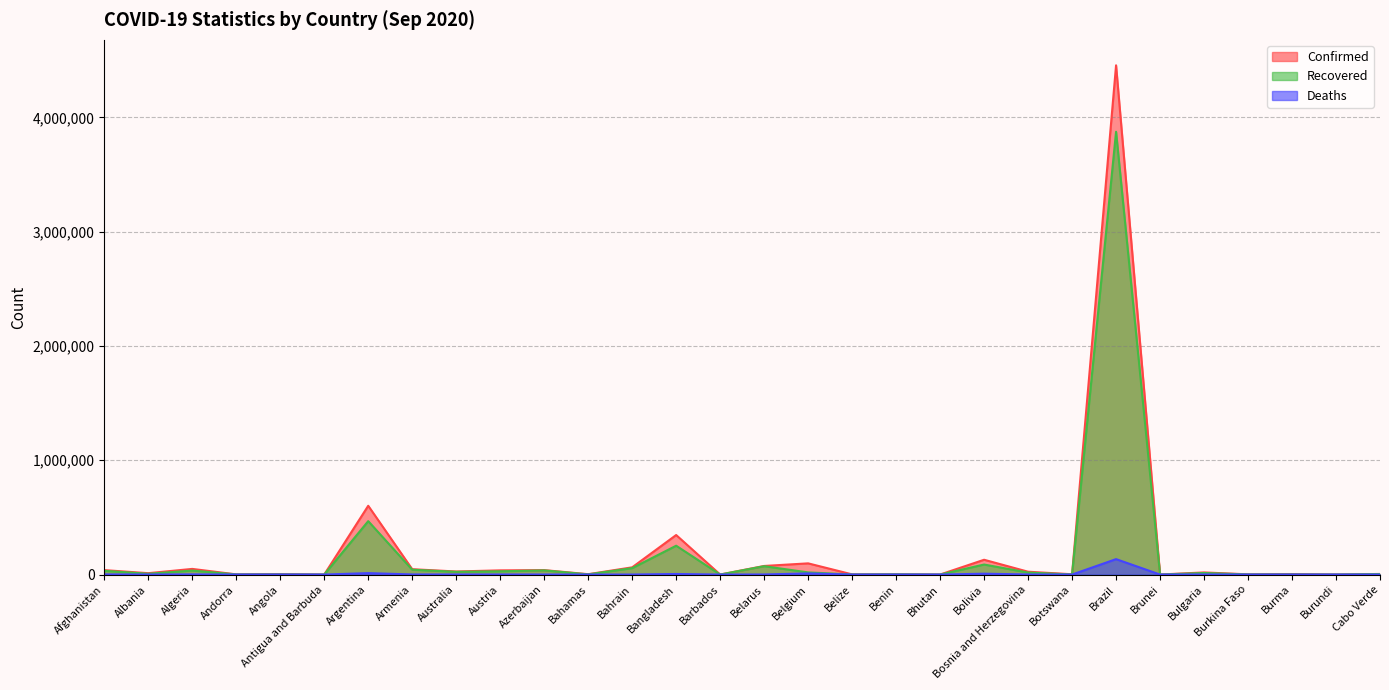

Reading left to right, extract all data points from this chart.

Confirmed: Afghanistan=38883	Albania=12073	Algeria=49413	Andorra=1564	Angola=3848	Antigua and Barbuda=95	Argentina=601713	Armenia=46910	Australia=26861	Austria=36661	Azerbaijan=38894	Bahamas=3177	Bahrain=63189	Bangladesh=345805	Barbados=185	Belarus=75230	Belgium=97976	Belize=1567	Benin=2280	Bhutan=252	Bolivia=129419	Bosnia and Herzegovina=24897	Botswana=2567	Brazil=4455386	Brunei=145	Bulgaria=18733	Burkina Faso=1797	Burma=4467	Burundi=473	Cabo Verde=5141
Recovered: Afghanistan=32576	Albania=6831	Algeria=34818	Andorra=1164	Angola=1443	Antigua and Barbuda=92	Argentina=467286	Armenia=42369	Australia=23853	Austria=28451	Azerbaijan=36424	Bahamas=1626	Bahrain=56087	Bangladesh=252335	Barbados=172	Belarus=73098	Belgium=18854	Belize=742	Benin=1950	Bhutan=182	Bolivia=87716	Bosnia and Herzegovina=17365	Botswana=624	Brazil=3873934	Brunei=141	Bulgaria=13510	Burkina Faso=1173	Burma=1130	Burundi=374	Cabo Verde=4548
Deaths: Afghanistan=1437	Albania=353	Algeria=1659	Andorra=53	Angola=147	Antigua and Barbuda=3	Argentina=12491	Armenia=926	Australia=837	Austria=763	Azerbaijan=572	Bahamas=69	Bahrain=220	Bangladesh=4881	Barbados=7	Belarus=773	Belgium=9936	Belize=19	Benin=40	Bhutan=0	Bolivia=7511	Bosnia and Herzegovina=752	Botswana=13	Brazil=134935	Brunei=3	Bulgaria=753	Burkina Faso=56	Burma=70	Burundi=1	Cabo Verde=50